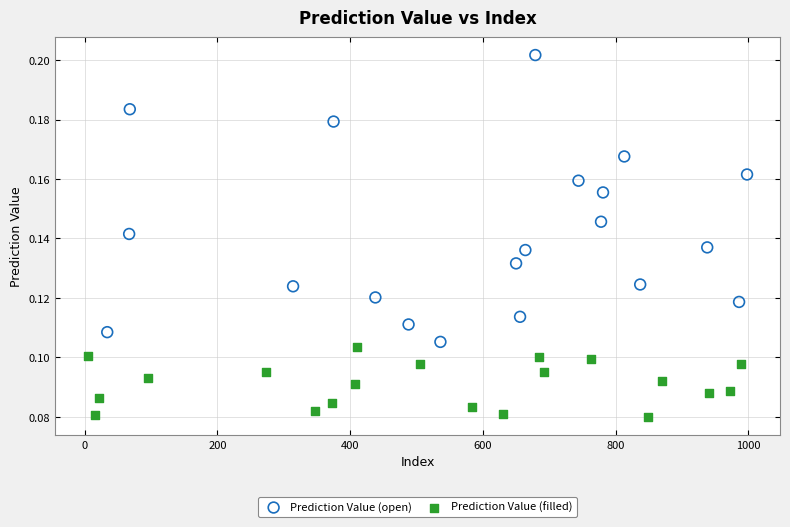

Which series contains the lowest Y value?

Prediction Value (filled)